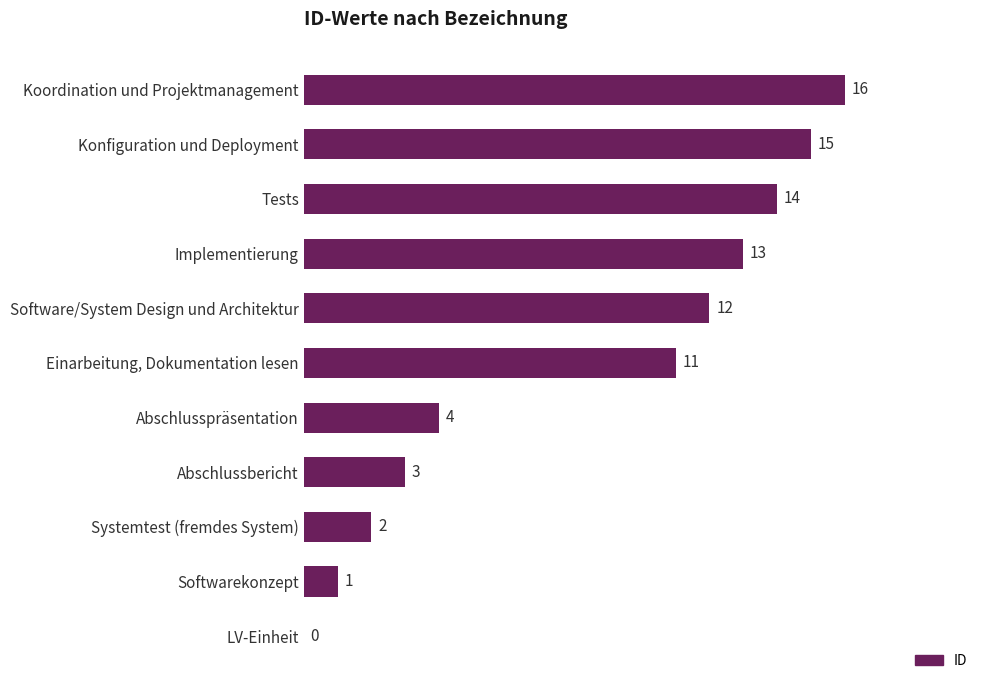

What is the change in value from Implementierung to Konfiguration und Deployment?

+2